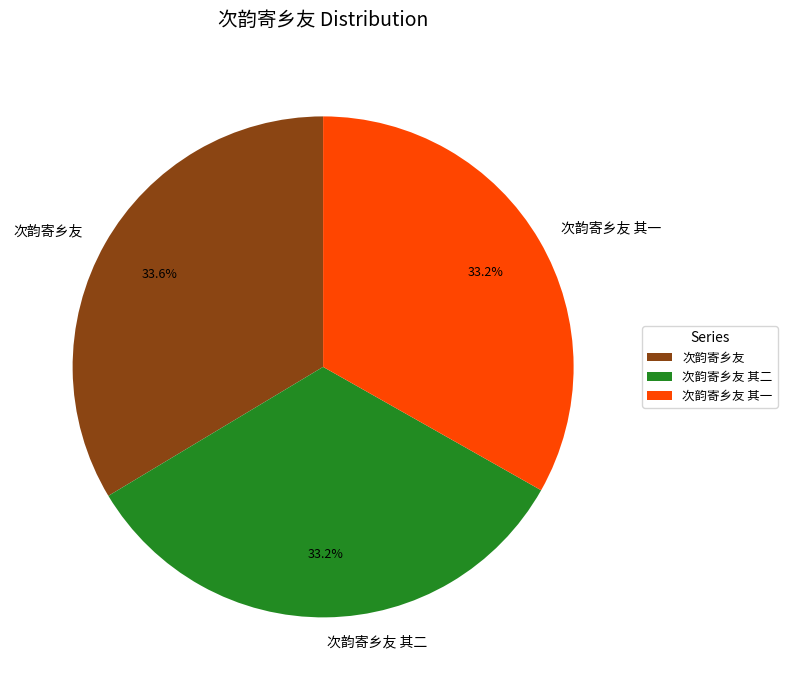

Does any single category account for the majority?

No